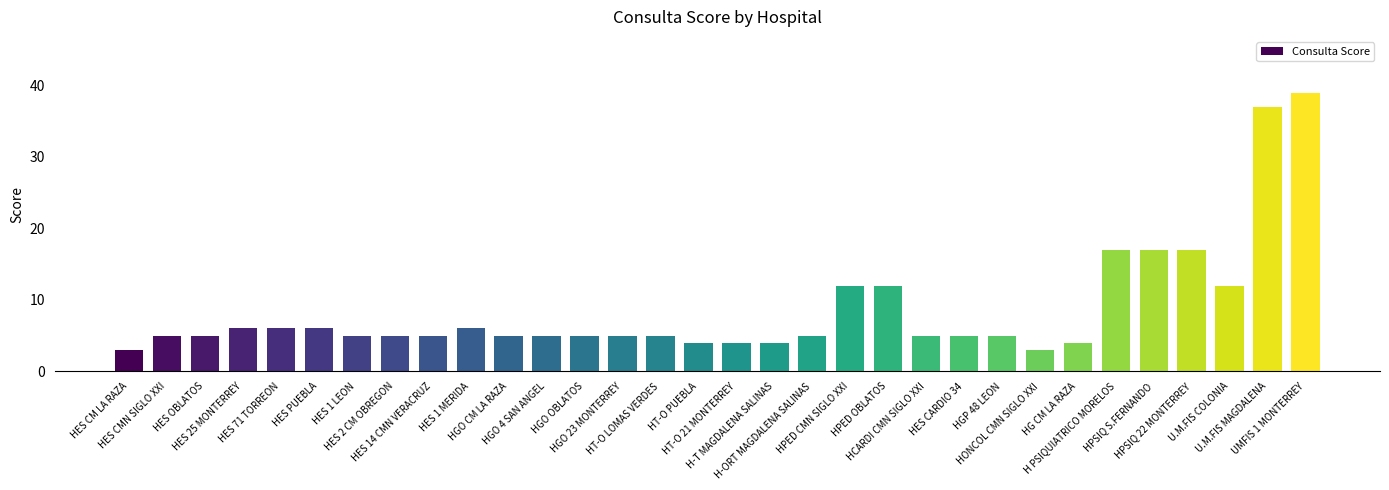

Reading right to left, what are all the values shown in this chart?

UMFIS 1 MONTERREY=39	U.M.FIS MAGDALENA=37	U.M.FIS COLONIA=12	HPSIQ 22 MONTERREY=17	HPSIQ S.FERNANDO=17	H PSIQUIATRICO MORELOS=17	HG CM LA RAZA=4	HONCOL CMN SIGLO XXI=3	HGP 48 LEON=5	HES CARDIO 34=5	HCARDI CMN SIGLO XXI=5	HPED OBLATOS=12	HPED CMN SIGLO XXI=12	H-ORT MAGDALENA SALINAS=5	H-T MAGDALENA SALINAS=4	HT-O 21 MONTERREY=4	HT-O PUEBLA=4	HT-O LOMAS VERDES=5	HGO 23 MONTERREY=5	HGO OBLATOS=5	HGO 4 SAN ANGEL=5	HGO CM LA RAZA=5	HES 1 MERIDA=6	HES 14 CMN VERACRUZ=5	HES 2 CM OBREGON=5	HES 1 LEON=5	HES PUEBLA=6	HES 71 TORREON=6	HES 25 MONTERREY=6	HES OBLATOS=5	HES CMN SIGLO XXI=5	HES CM LA RAZA=3